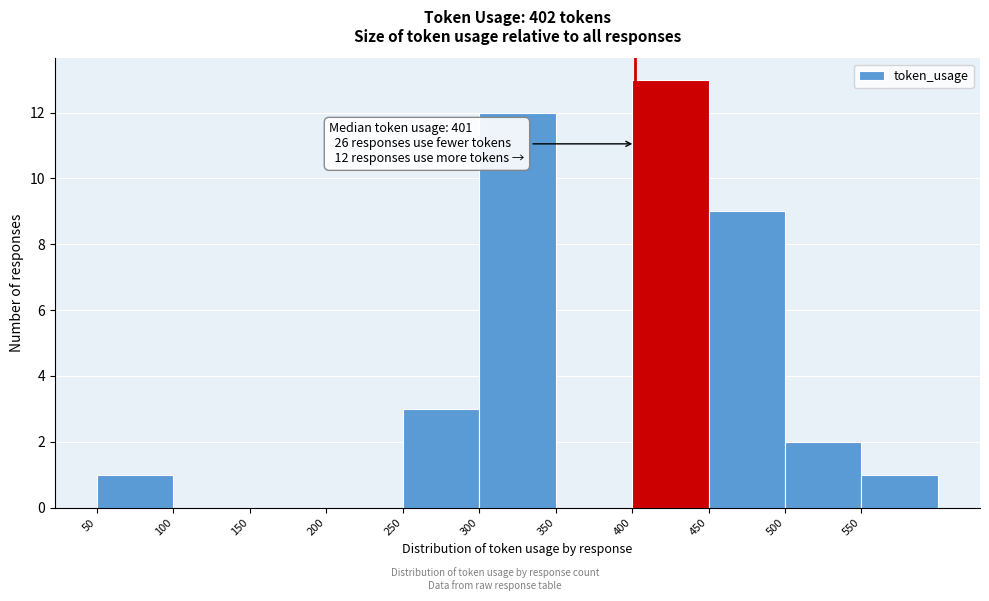

Over which range of the x-axis is the bar tallest?

400 to 450